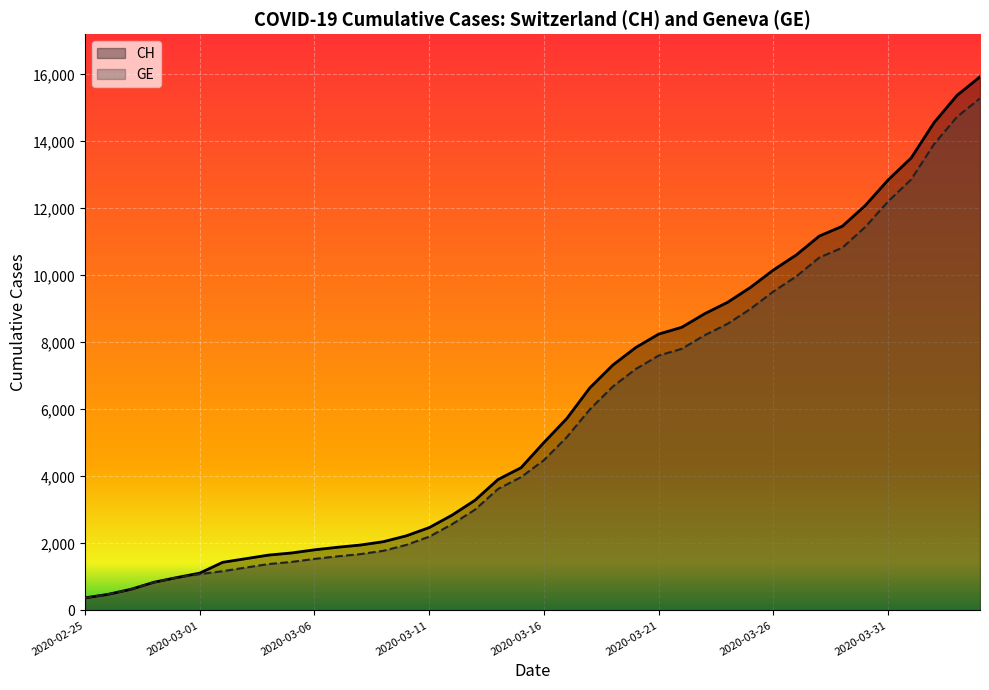

Which series has the largest total across all categories?

CH